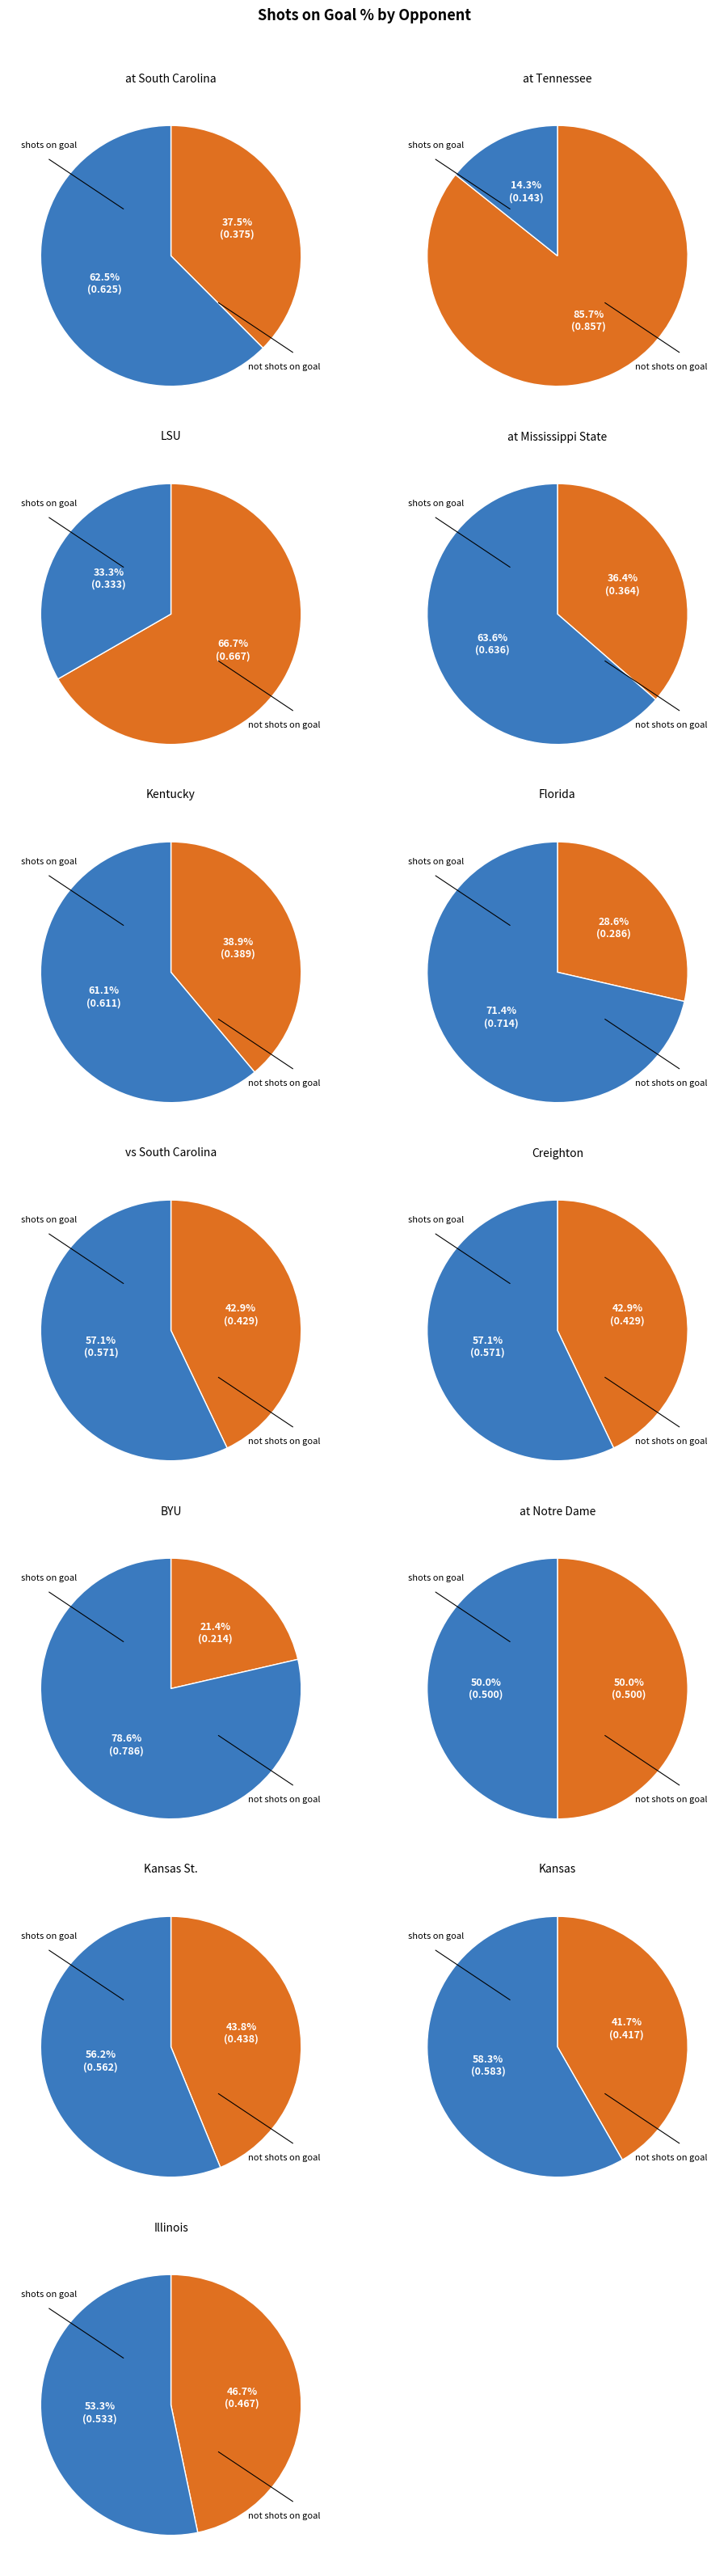

Which has a higher value, BYU or Kansas St.?

Kansas St.